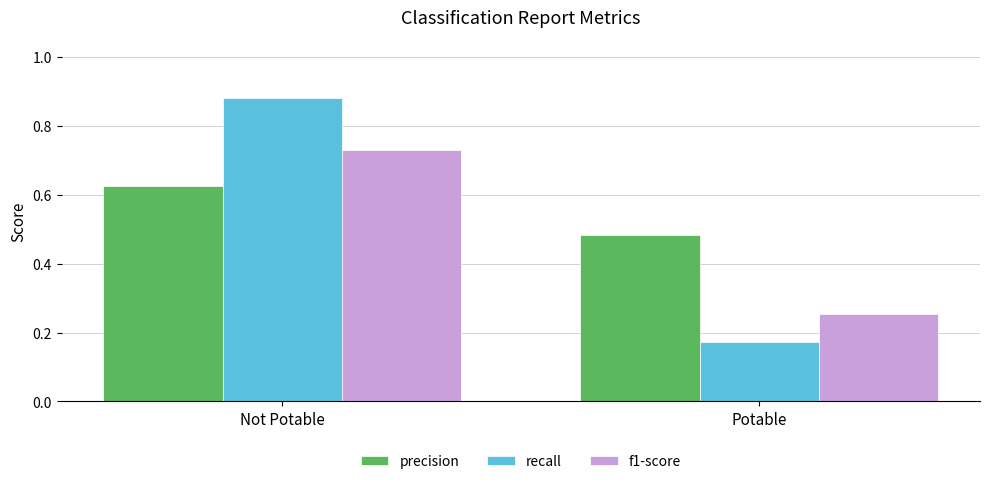

Which series has the largest range (max minus min)?

recall